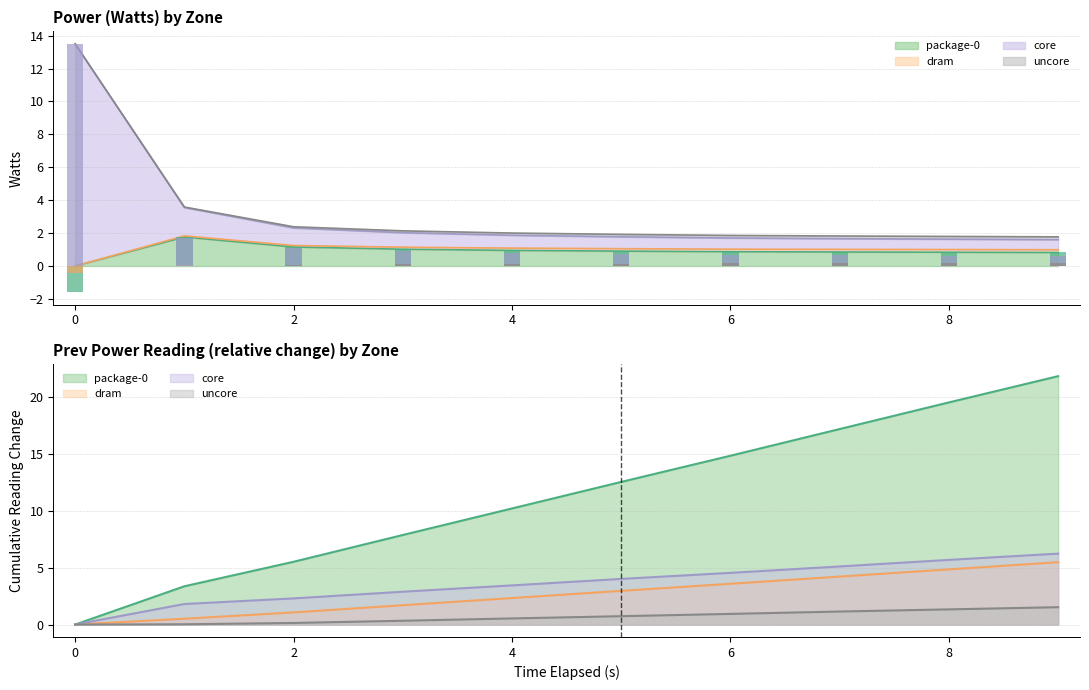

What is the total value across all series at 7?

27.6